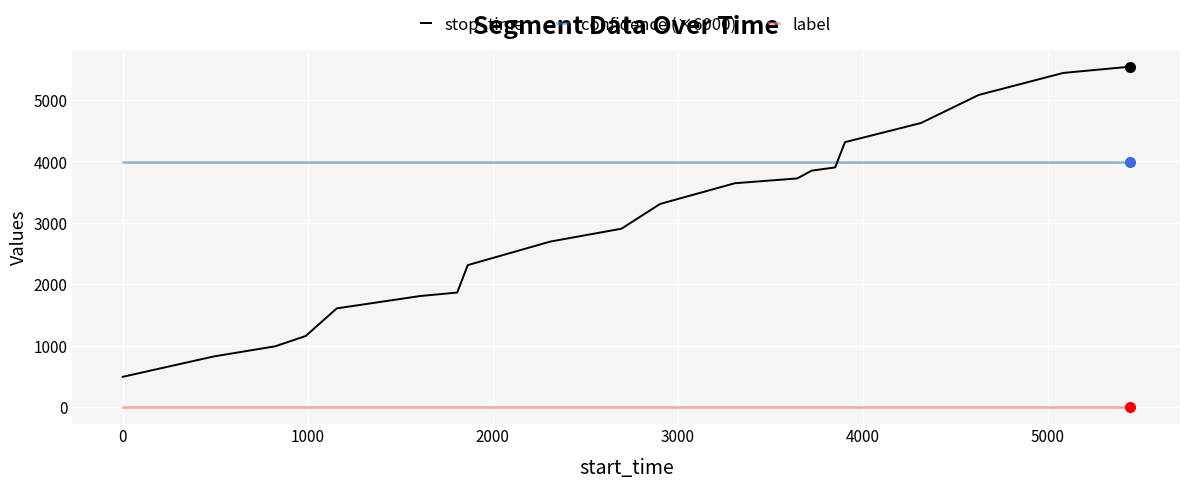

What is the lowest value of the confidence (×6000) series?

3994.8